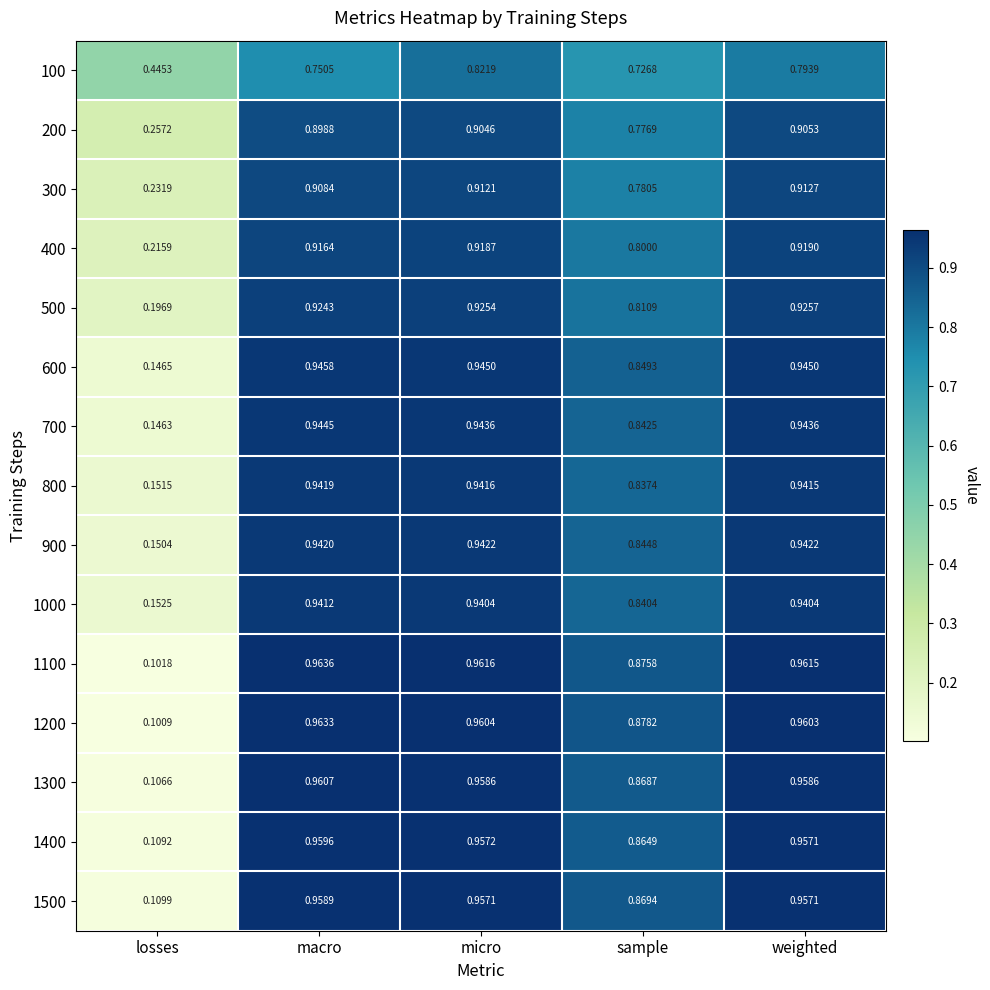

Is the value of 100 at macro greater than the value of 900 at weighted?

No